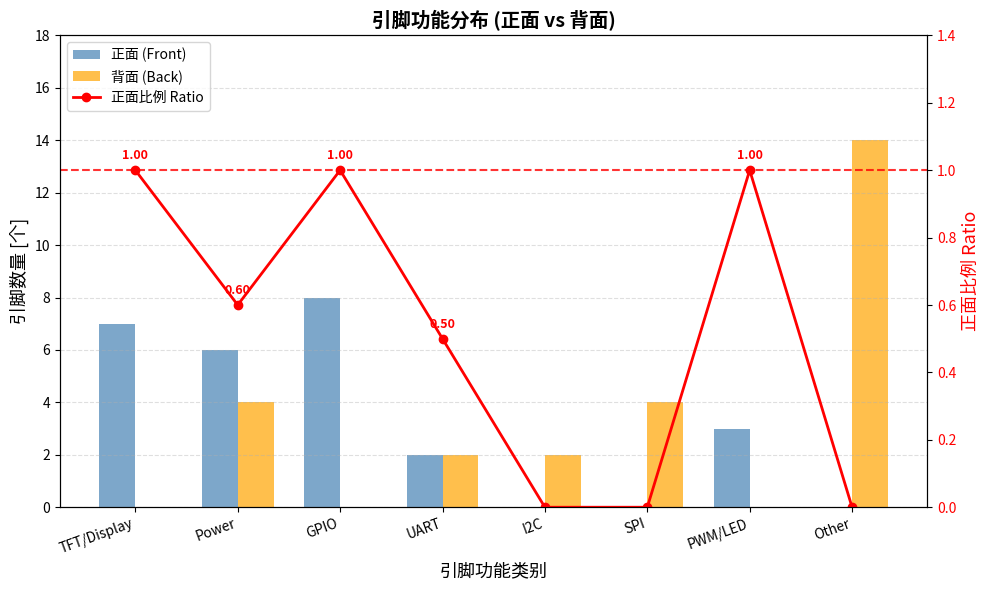

What is the difference between the maximum and second lowest values in the 正面比例 Ratio series?

1.0